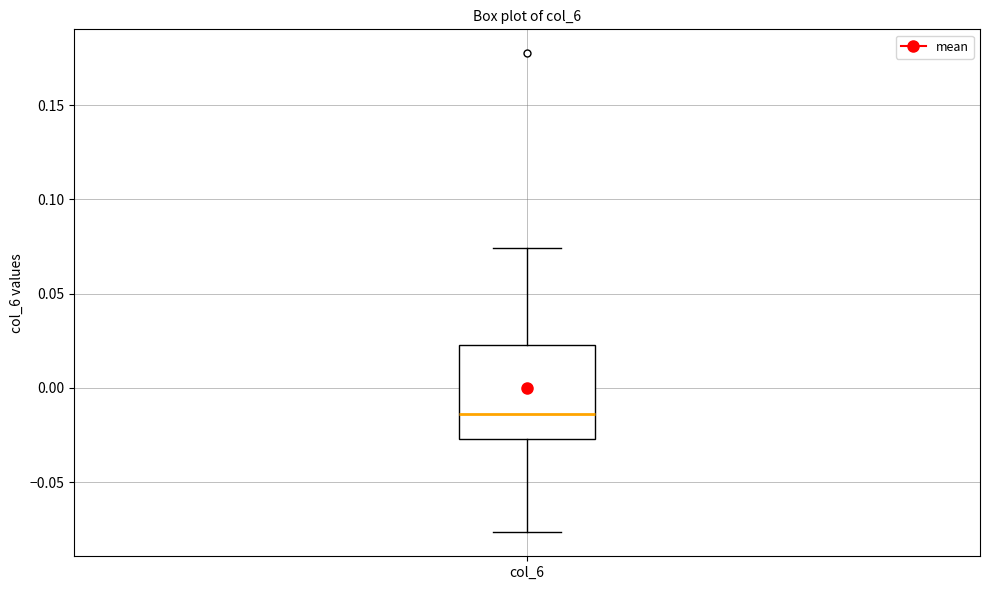

Read this box plot against the y-axis: the position of the median line, the range covered by the box, and the ends of both whiskers. The values are not printed on the chart, so give them approximately, as read against the axis.

median -0.015, box -0.025 to 0.025, whiskers -0.075 to 0.075